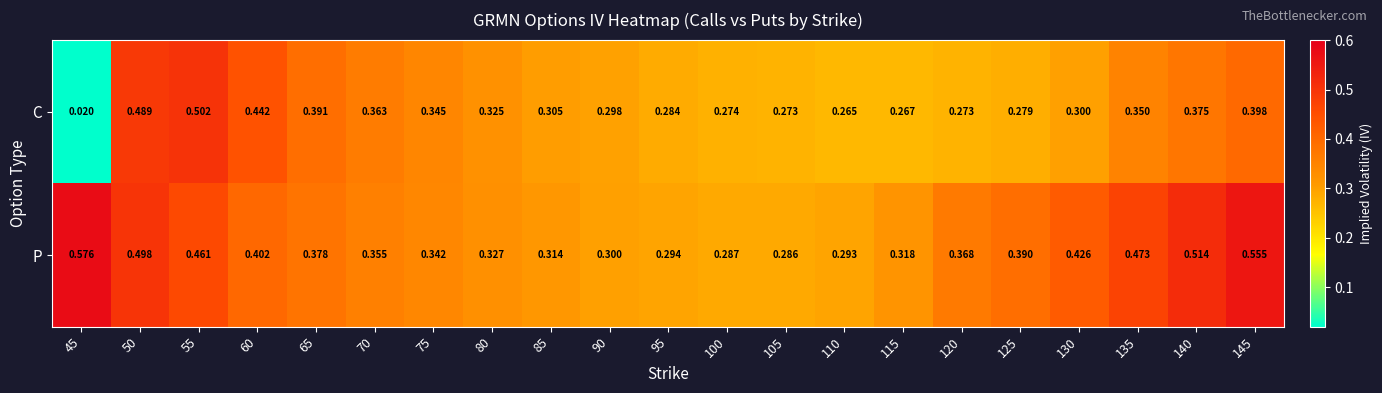

What is the total value across all series at 60?

0.8